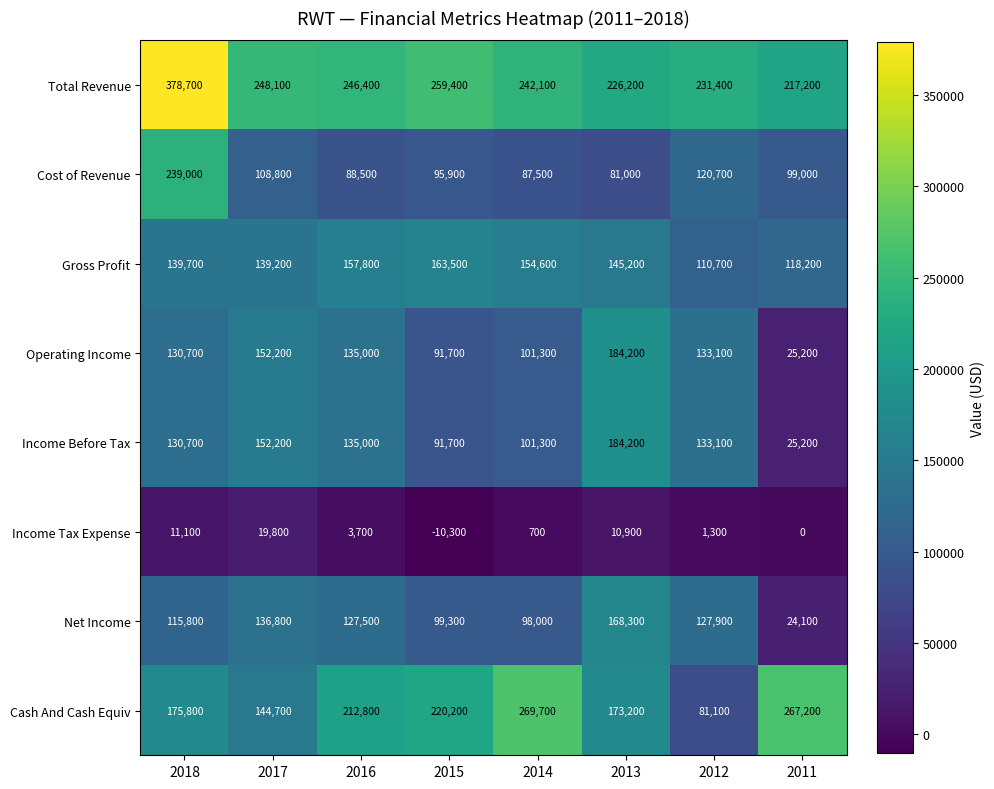

Rank the categories by Operating Income value from lowest to highest.

2011, 2015, 2014, 2018, 2012, 2016, 2017, 2013